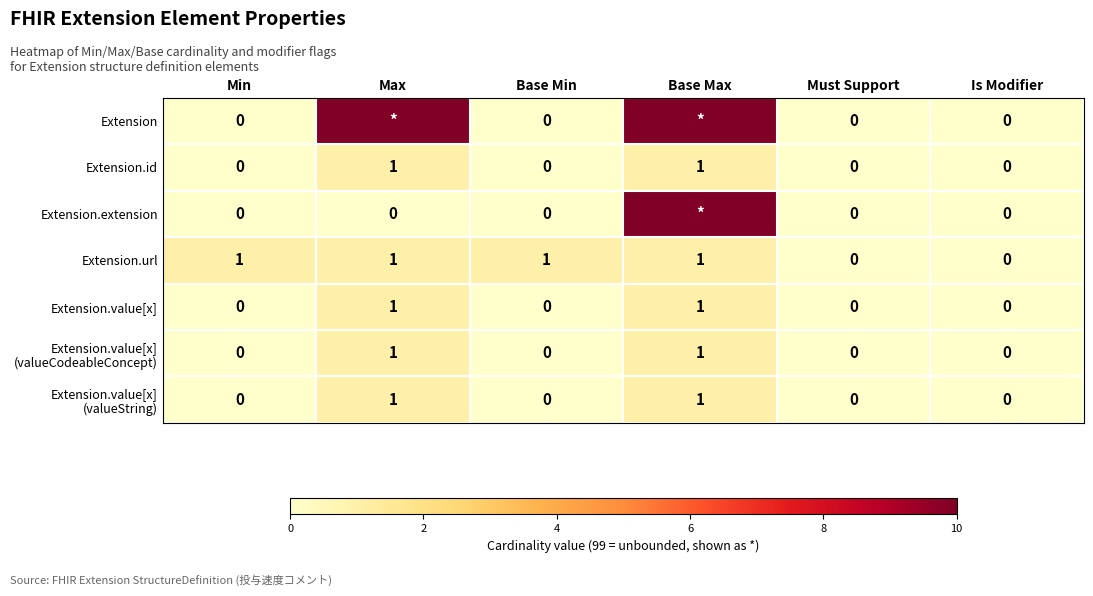

What is the difference between the maximum and second lowest values in the Extension.id series?

1